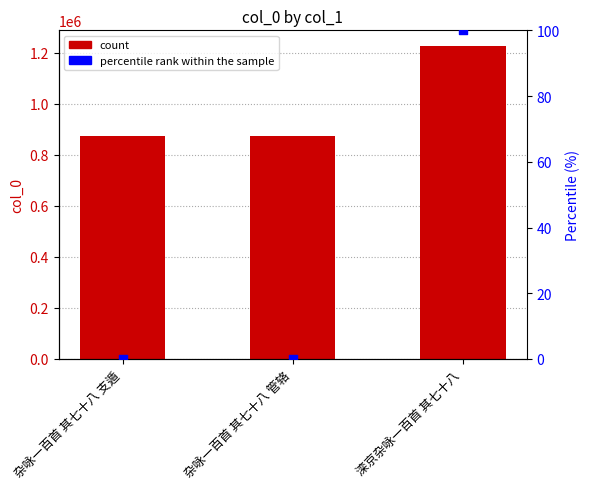

Which series has the largest total across all categories?

col_0